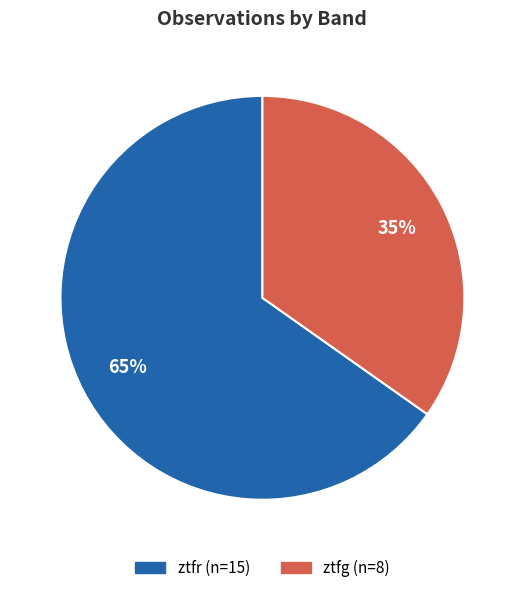

Approximately how many times larger is the value at ztfg compared to ztfr?

0.5